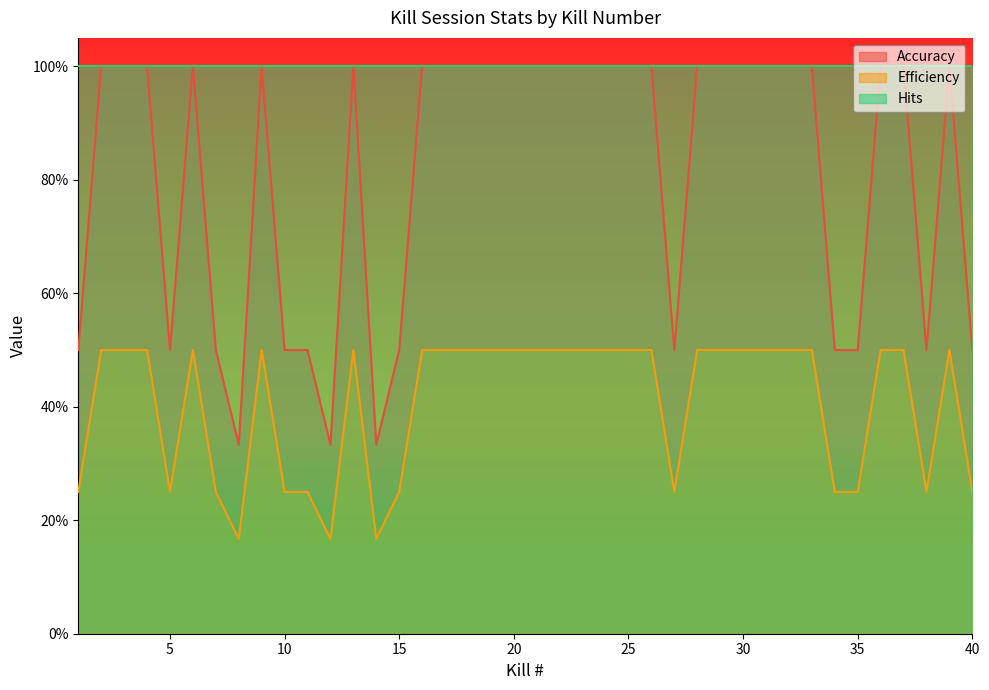

Is it true that Accuracy equals 1.0 at 24?

True